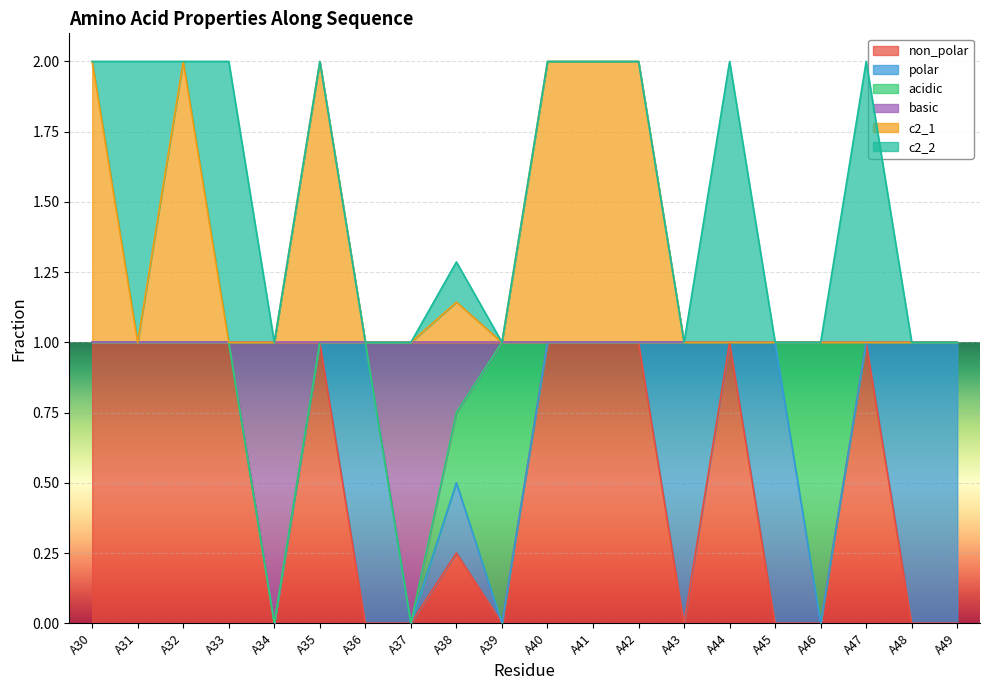

How many lines are shown in the chart?

6